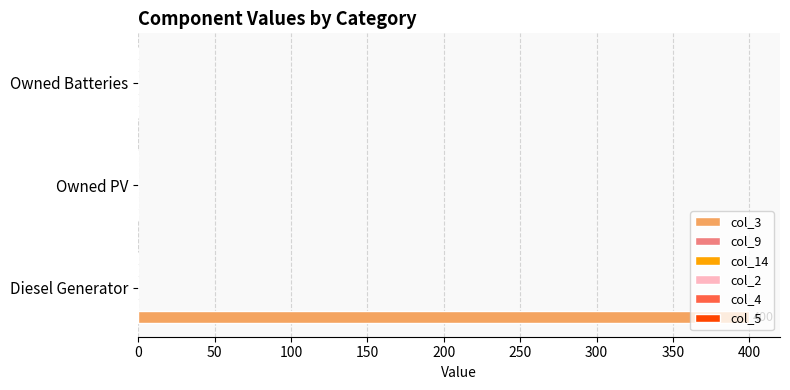

Are the bars horizontal?

Yes